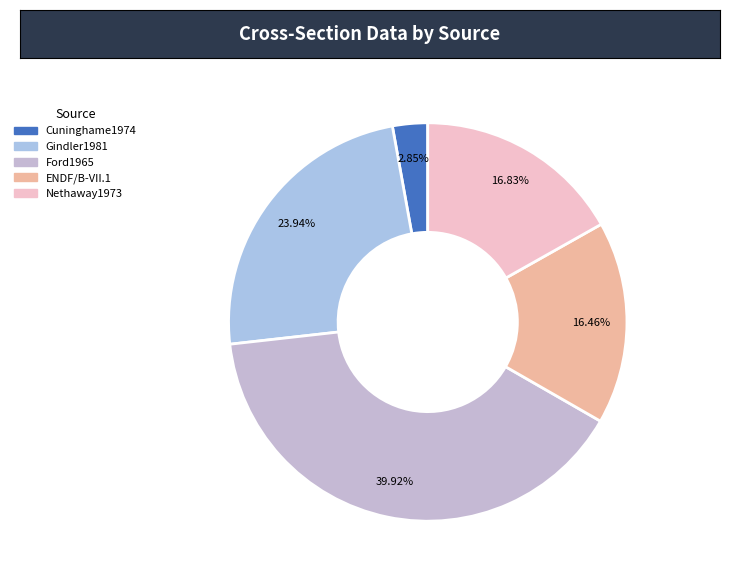

How many segments does this pie chart have?

5